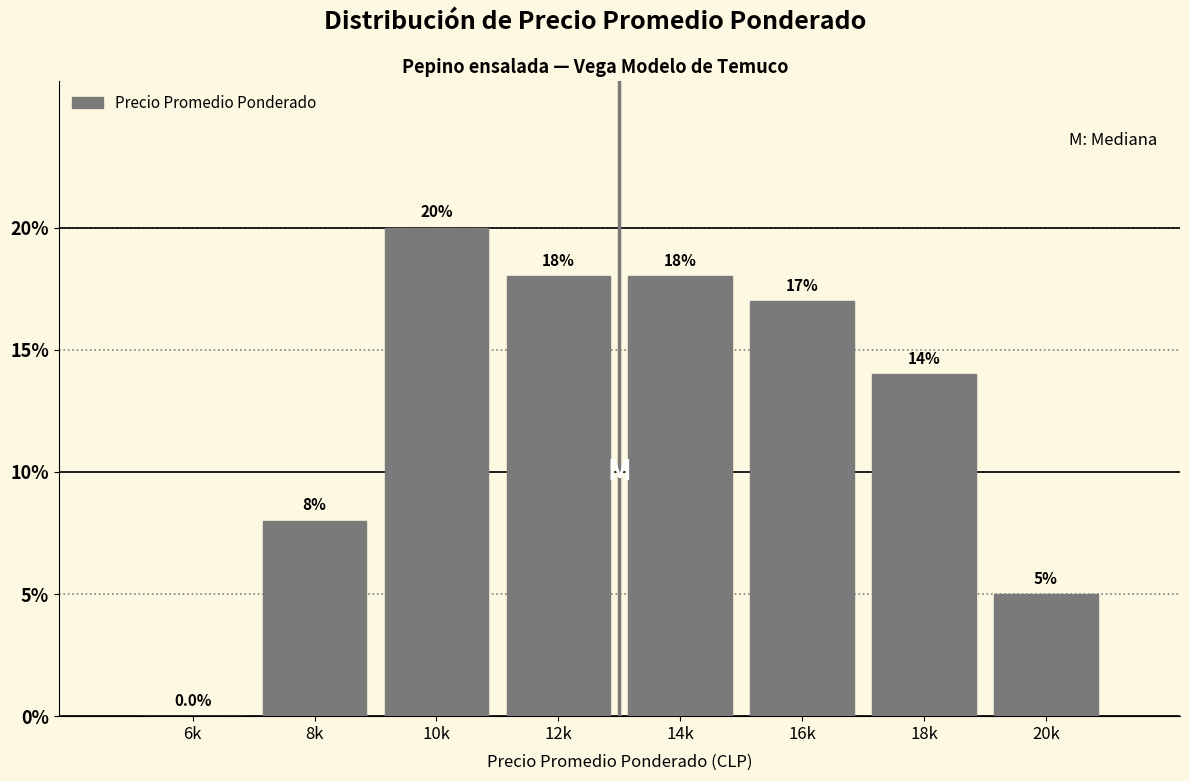

Reading right to left, extract all data points from this chart.

20k=5.0	18k=14.0	16k=17.0	14k=18.0	12k=18.0	10k=20.0	8k=8.0	6k=0.0